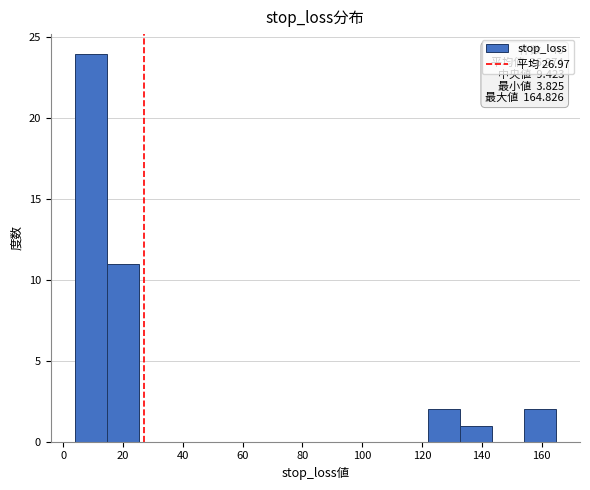

Over which range of the x-axis is the bar tallest?

4 to 14